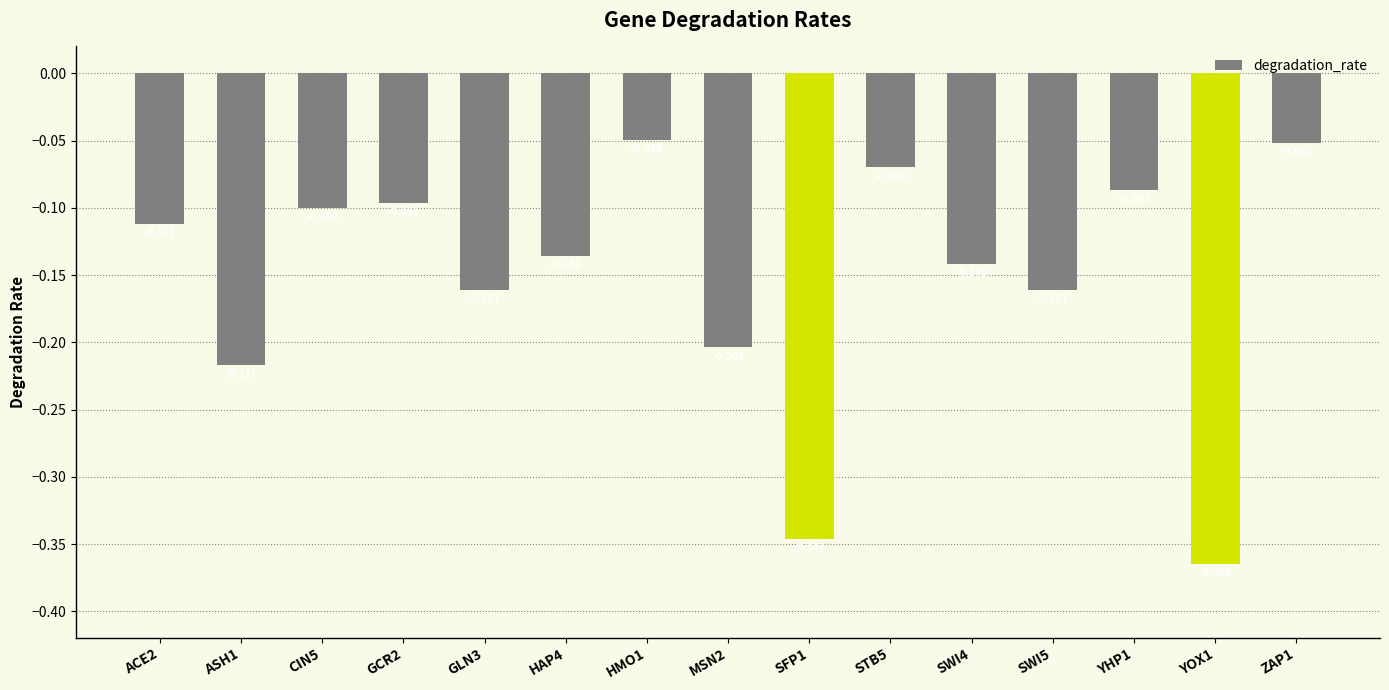

How many data points does each series have?

15